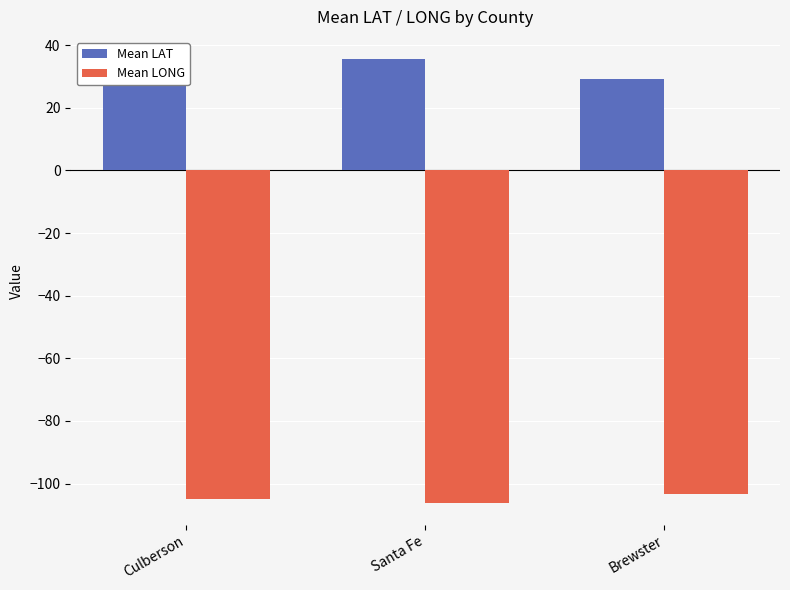

What is the sum of the Mean LONG values at Santa Fe and Brewster?

-209.4